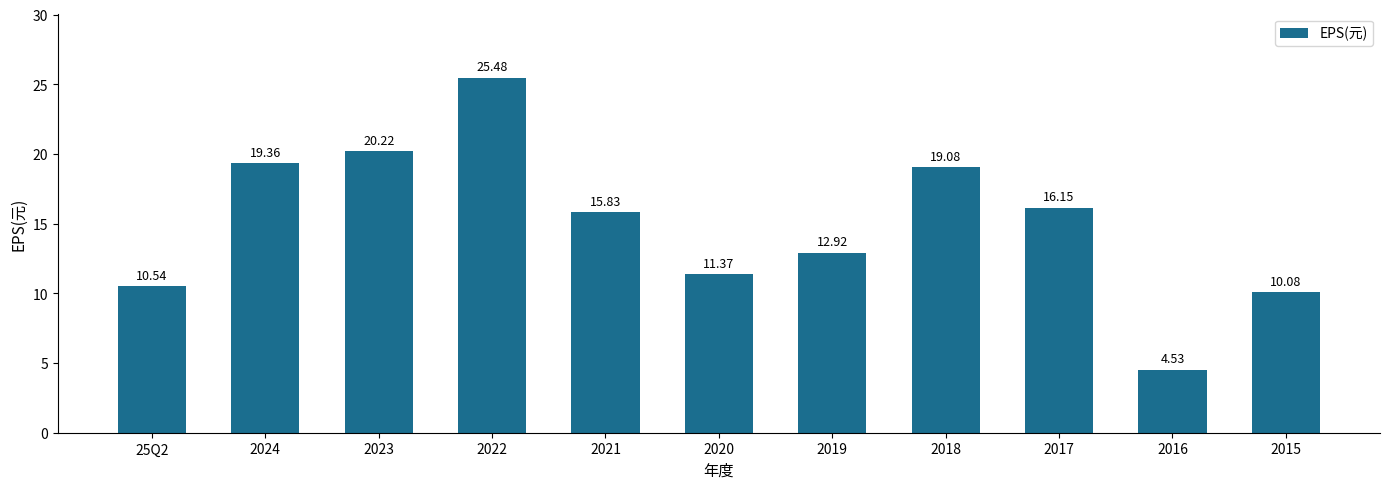

Between 2019 and 2016, which is larger?

2019